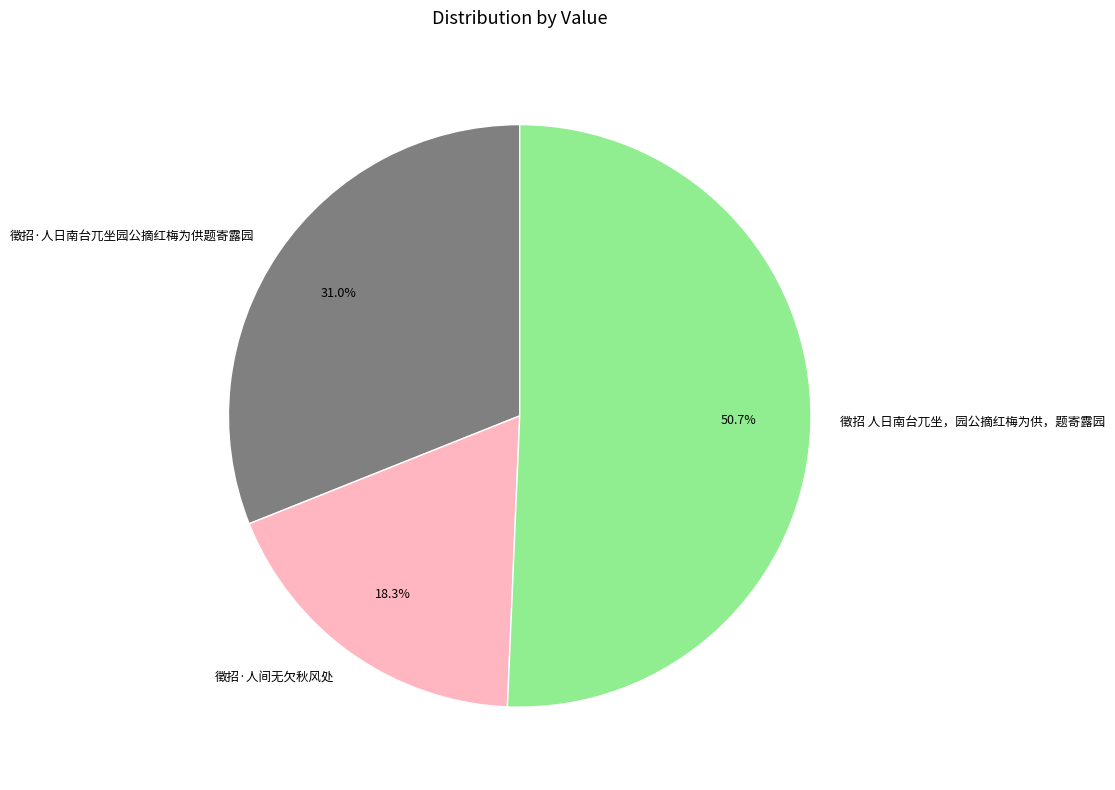

The 徵招·人日南台兀坐园公摘红梅为供题寄露园 slice represents 31% of the pie. True or false?

True